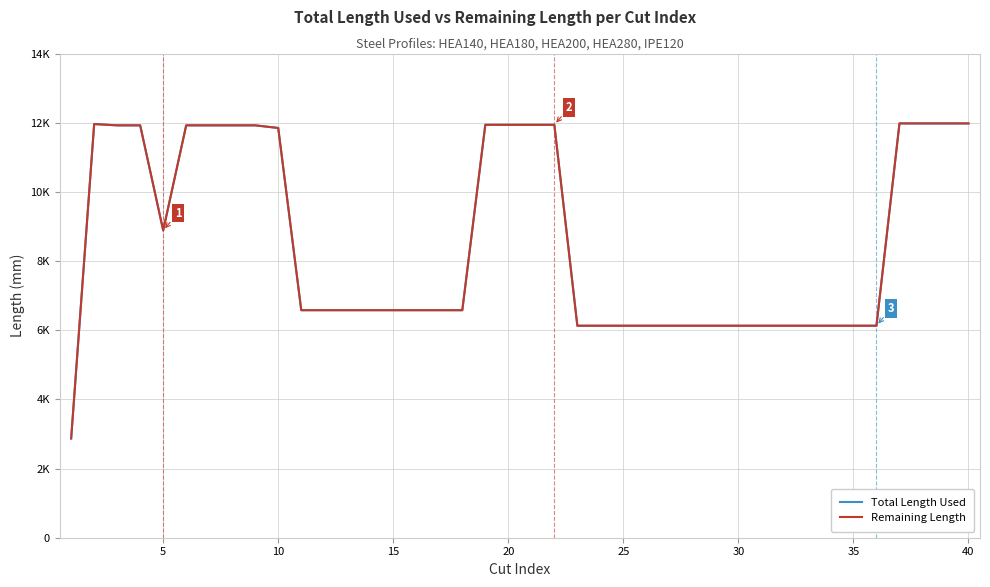

What is the value of the Total Length Used point at the 33rd from the left?

6130